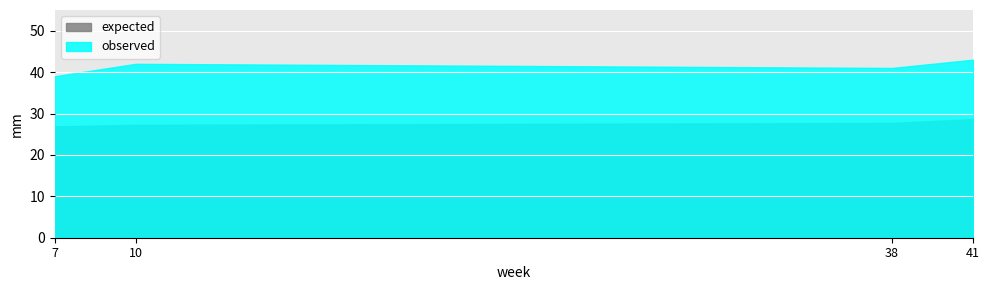

Which has a higher value, 38 or 7?

38